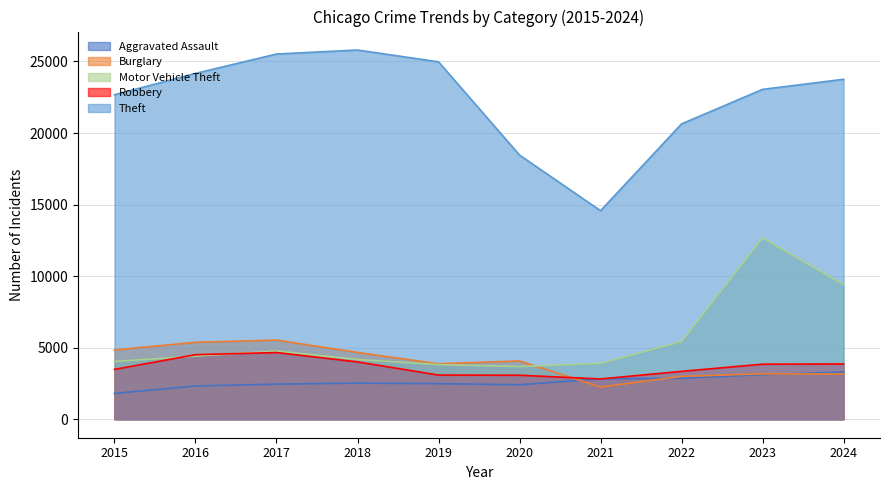

Reading left to right, extract all data points from this chart.

Aggravated Assault: 1807	2325	2455	2526	2487	2413	2826	2860	3119	3304
Burglary: 4845	5377	5533	4669	3875	4076	2252	2995	3175	3164
Motor Vehicle Theft: 4038	4410	4769	4174	3822	3684	3904	5429	12670	9408
Robbery: 3484	4512	4660	4006	3088	3076	2816	3347	3848	3864
Theft: 22672	24163	25519	25799	24973	18459	14572	20636	23049	23754